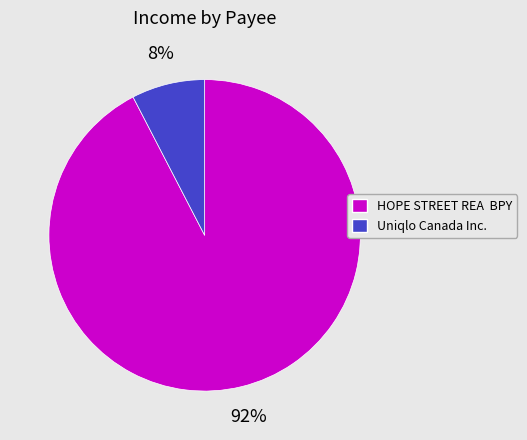

Count the number of slices in the pie.

2